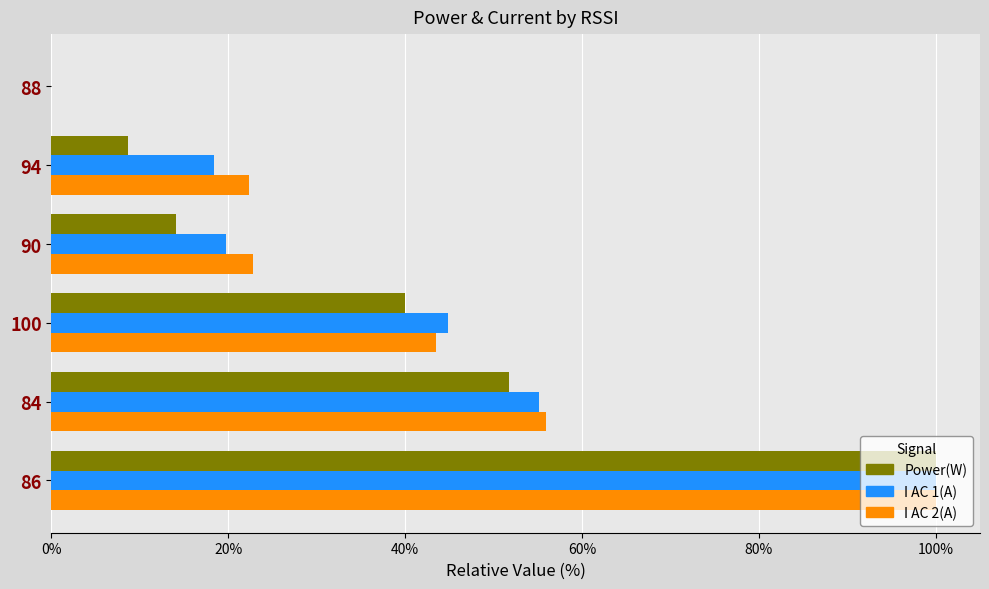

The value of Power(W) at 94 is 4.1. True or false?

False